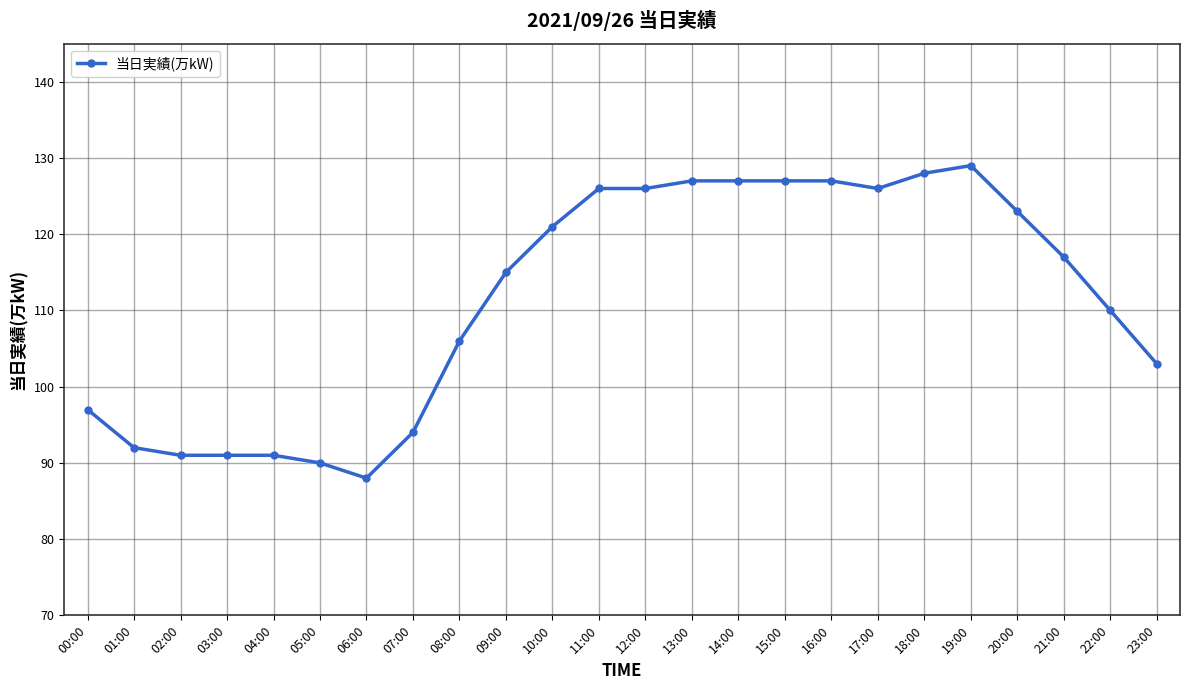

Read the value at 02:00.

91